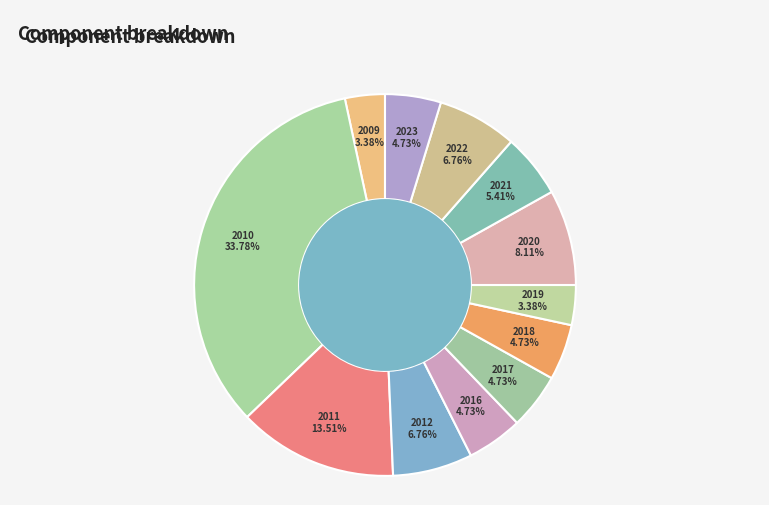

True or false: 2009 accounts for 10% of the total.

False